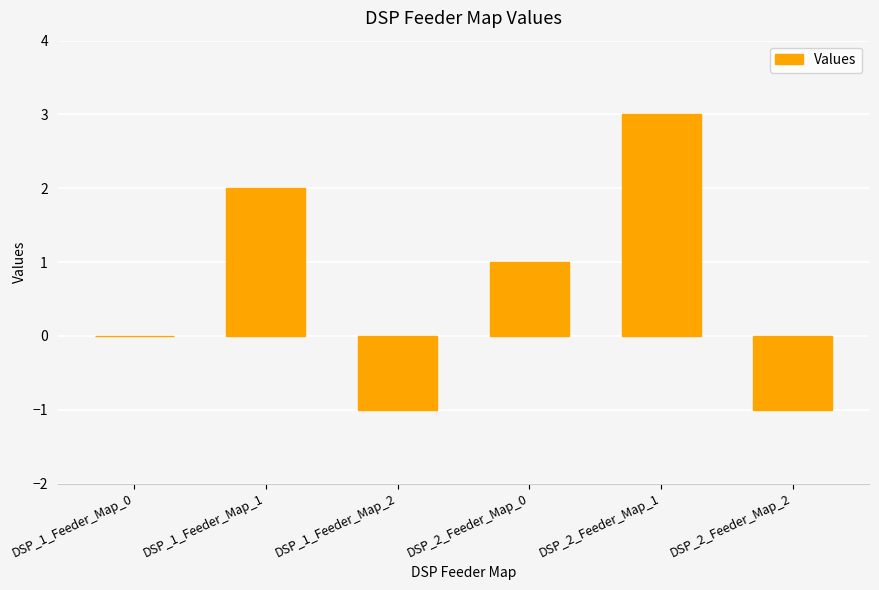

Where is the data nearest to the value 1?

DSP_2_Feeder_Map_0